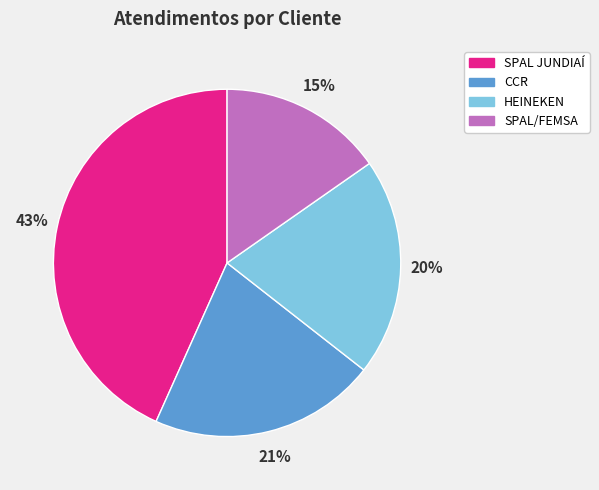

To the nearest percent, what is the combined percentage of SPAL JUNDIAÍ and SPAL/FEMSA?

59%